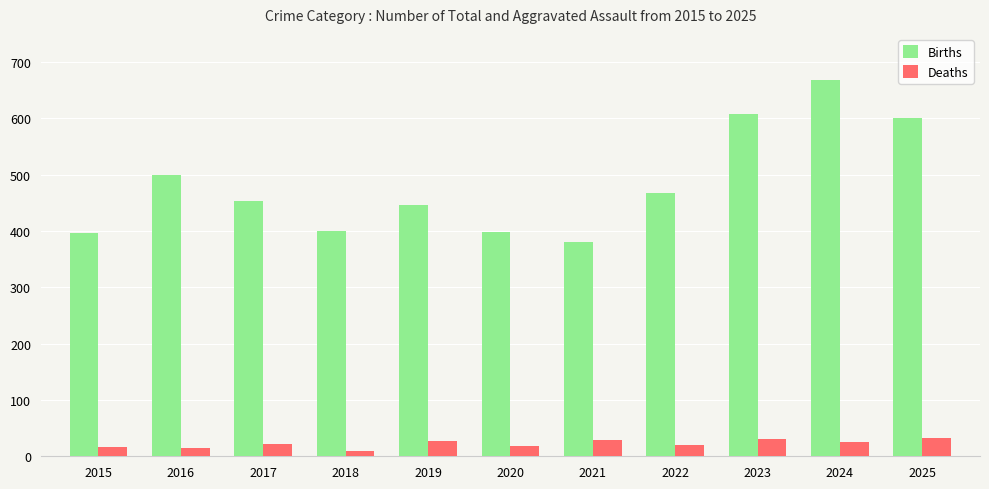

What is the difference between the highest and lowest values at 2023?

577